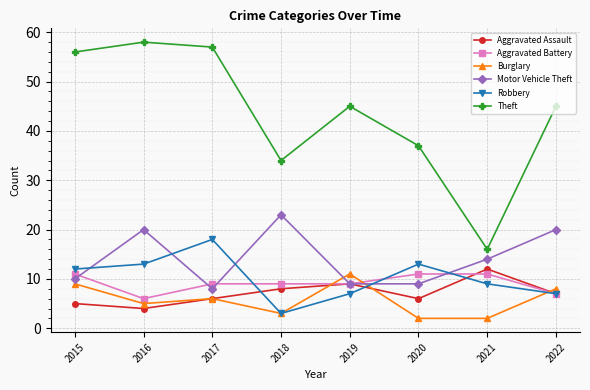

What is the minimum value shown in the chart?

2